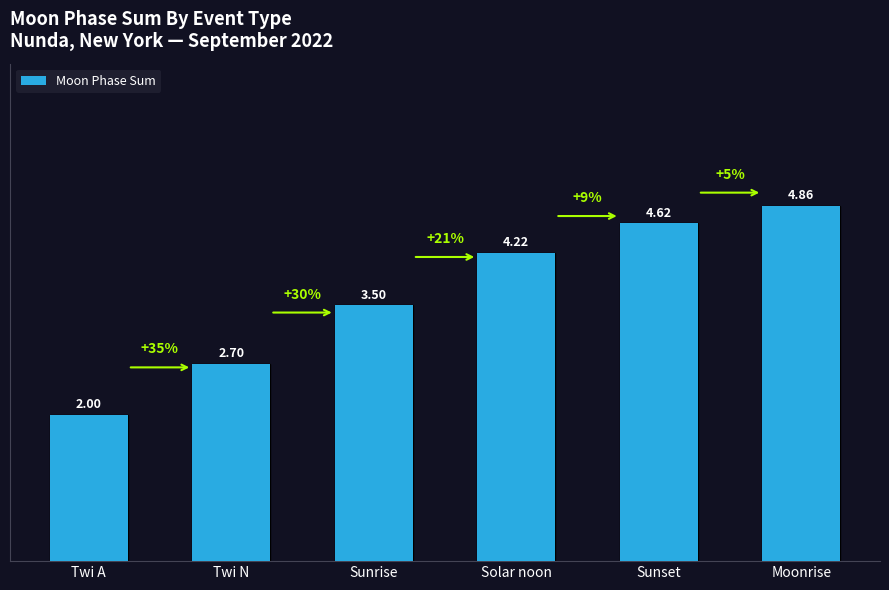

What is the difference between the maximum and minimum values?

2.9